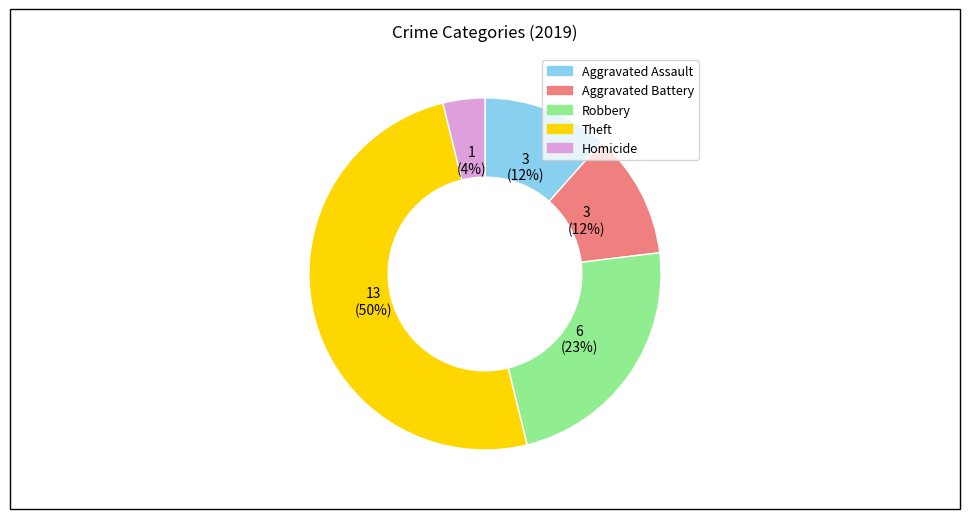

How many slices are in this pie chart?

5